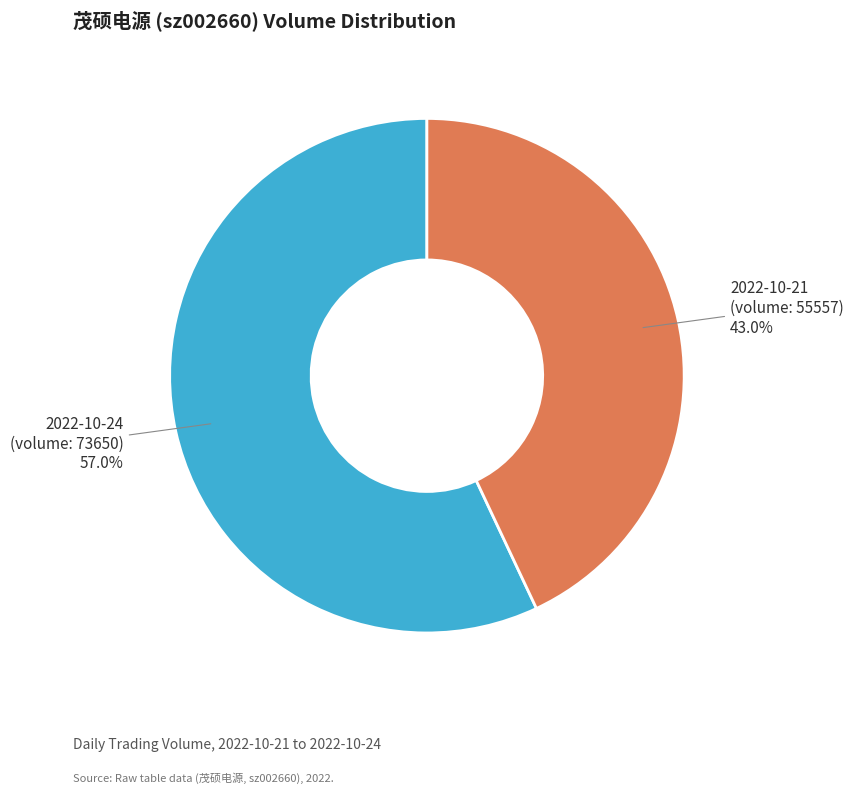

Which category has the biggest portion of the pie?

2022-10-24 (volume: 73650)